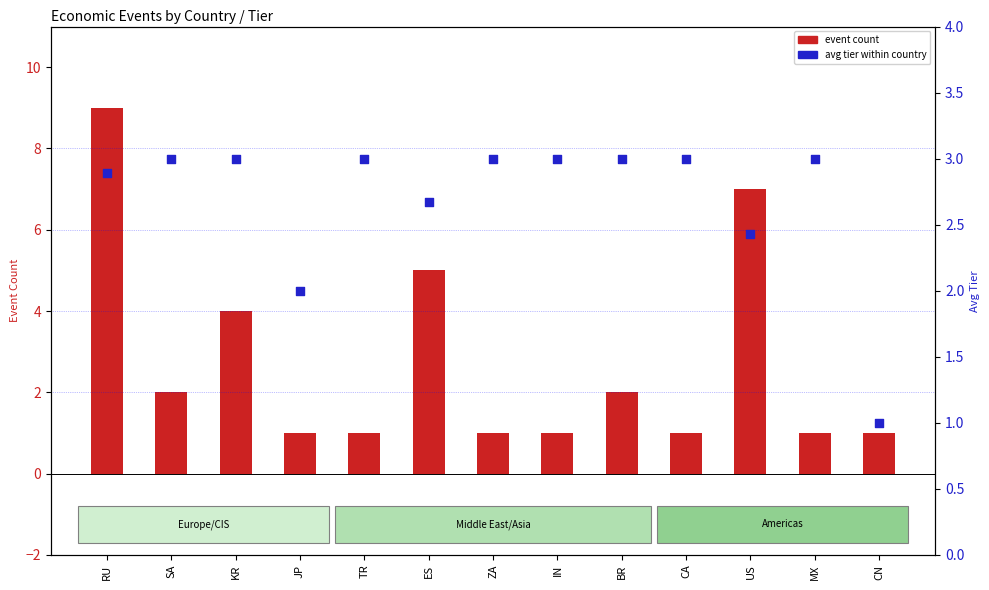

At which category is the sum across all series the highest?

RU